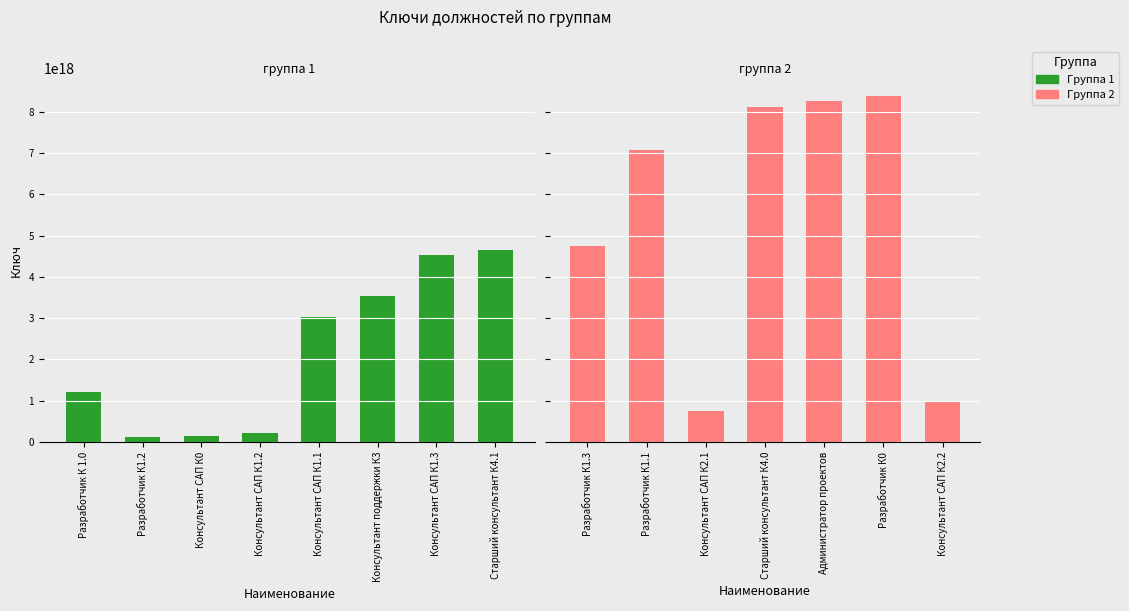

Does the chart contain stacked bars?

No